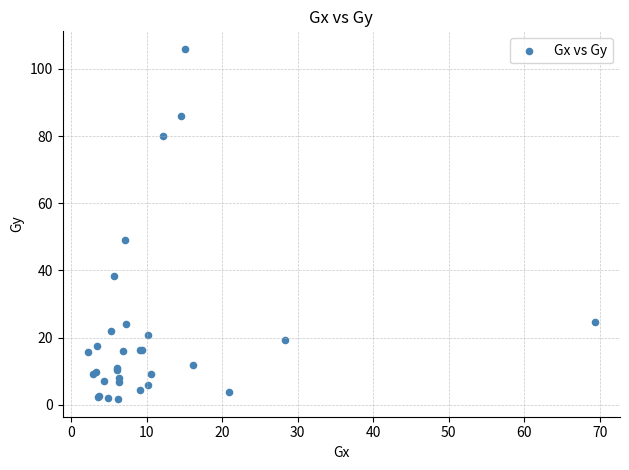

What Y value in the scatter plot is closest to 53?

49.1